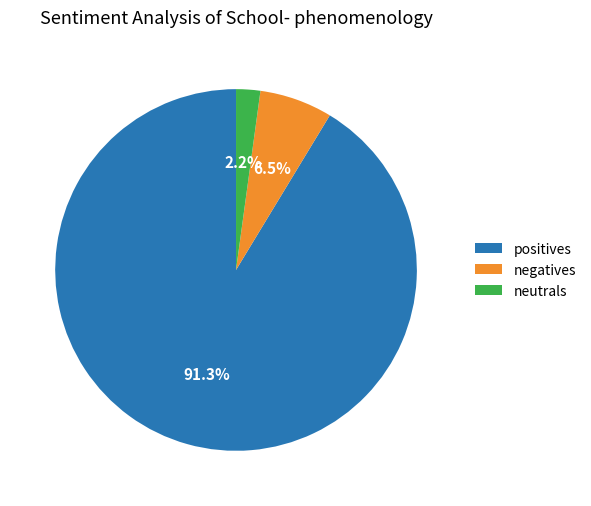

Which category has the biggest portion of the pie?

positives